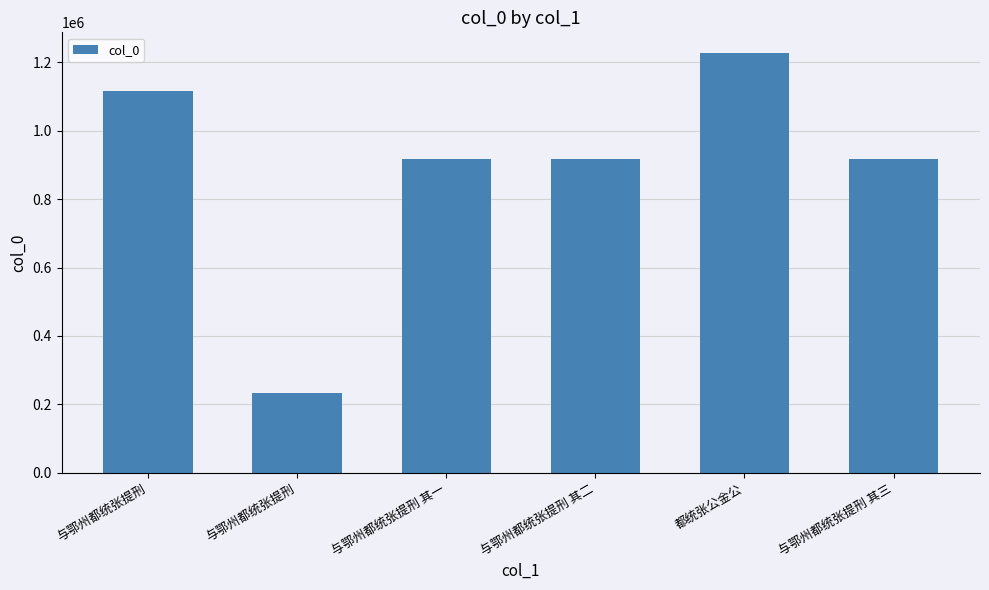

How many data points are less than 917398?

3